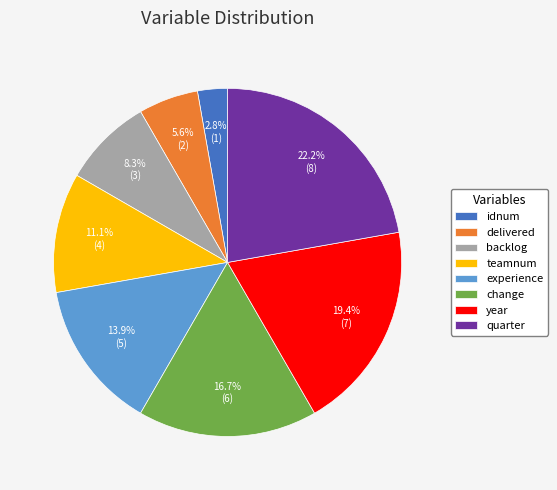

Count the number of slices in the pie.

8